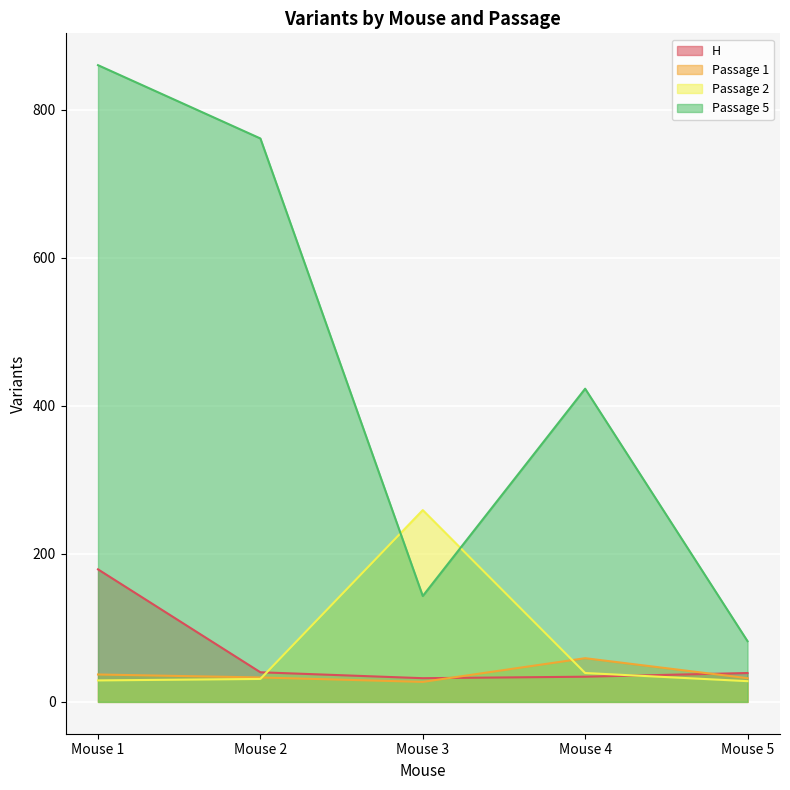

Reading left to right, list all the values displayed in this chart.

H: Mouse 1=179	Mouse 2=40	Mouse 3=32	Mouse 4=34	Mouse 5=39
Passage 1: Mouse 1=37	Mouse 2=33	Mouse 3=27	Mouse 4=59	Mouse 5=32
Passage 2: Mouse 1=29	Mouse 2=31	Mouse 3=259	Mouse 4=39	Mouse 5=28
Passage 5: Mouse 1=860	Mouse 2=761	Mouse 3=143	Mouse 4=423	Mouse 5=82